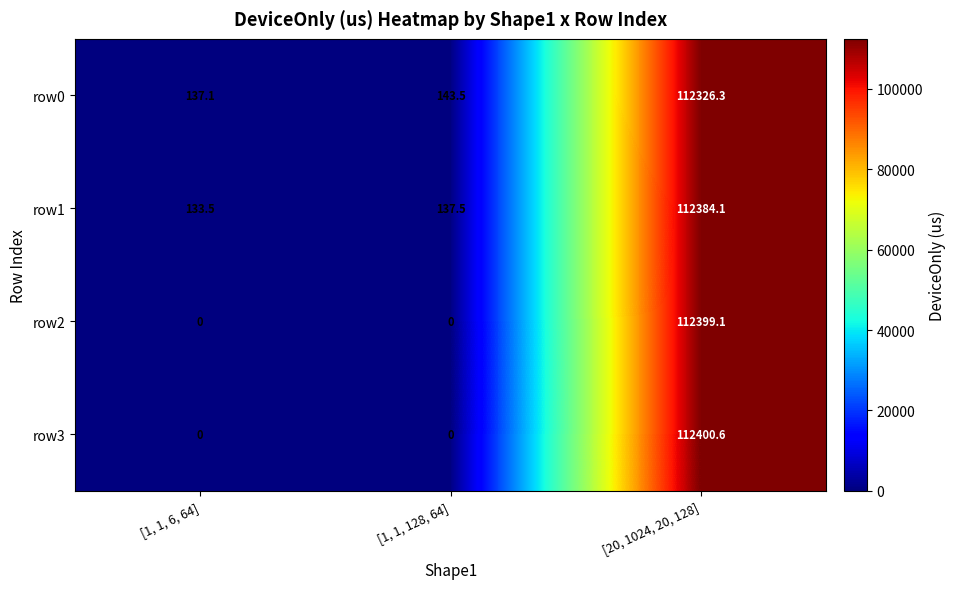

How many values in the row3 series exceed 0?

1